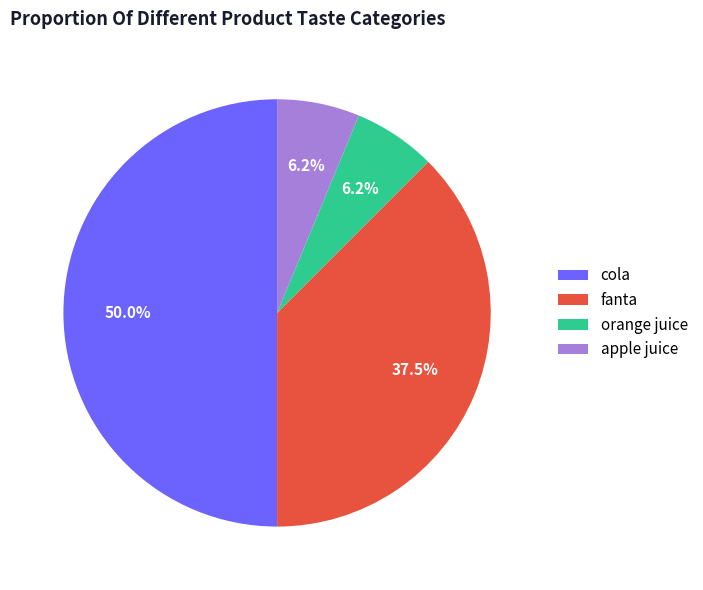

The apple juice slice represents 6% of the pie. True or false?

True